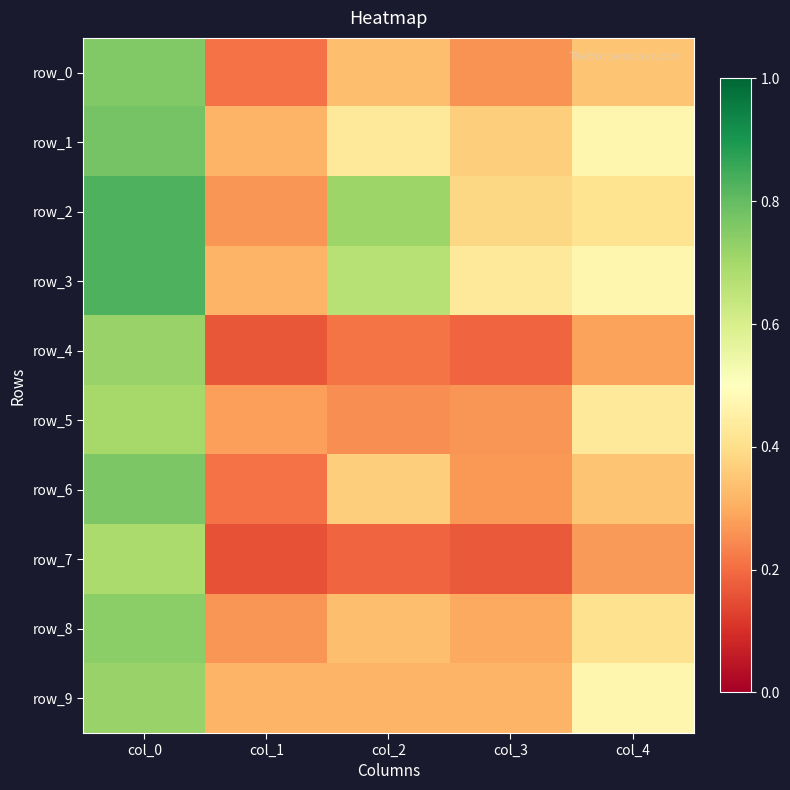

Rank the series by their maximum value, from highest to lowest.

row_2, row_3, row_1, row_6, row_0, row_8, row_4, row_9, row_5, row_7